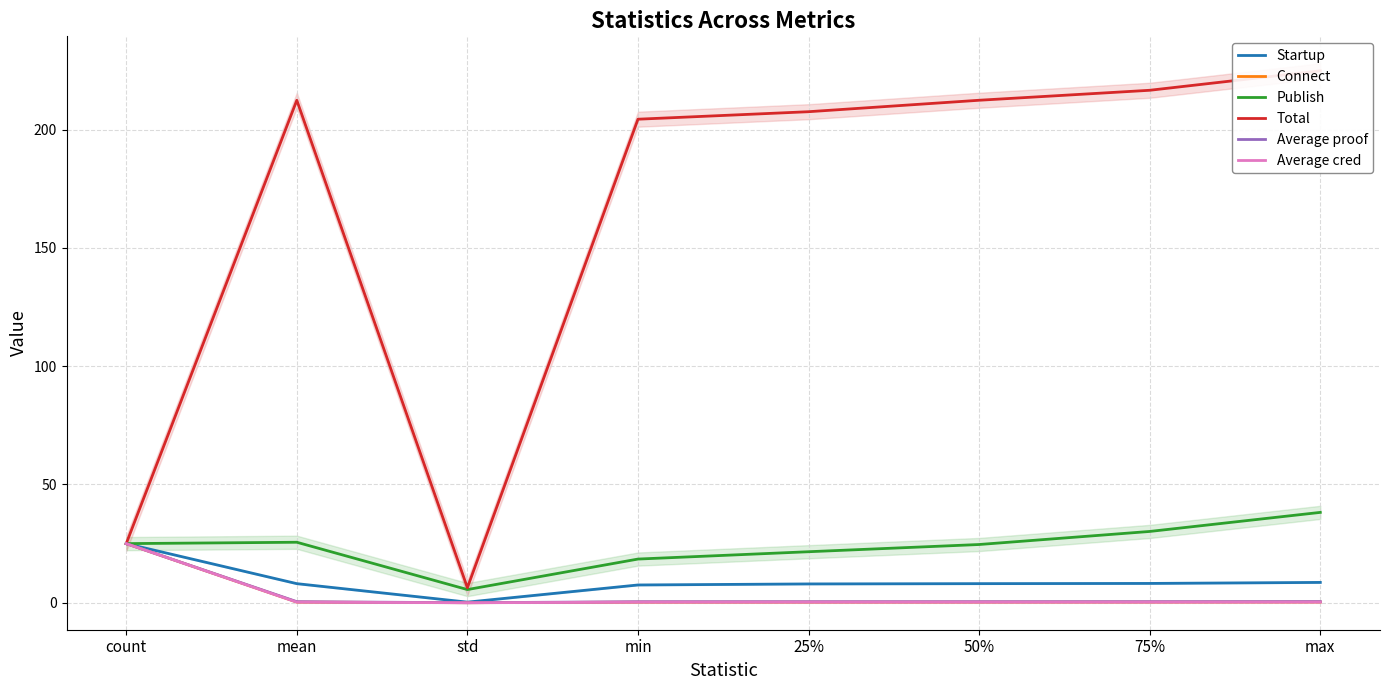

The value of Average cred at count is 38.5. True or false?

False